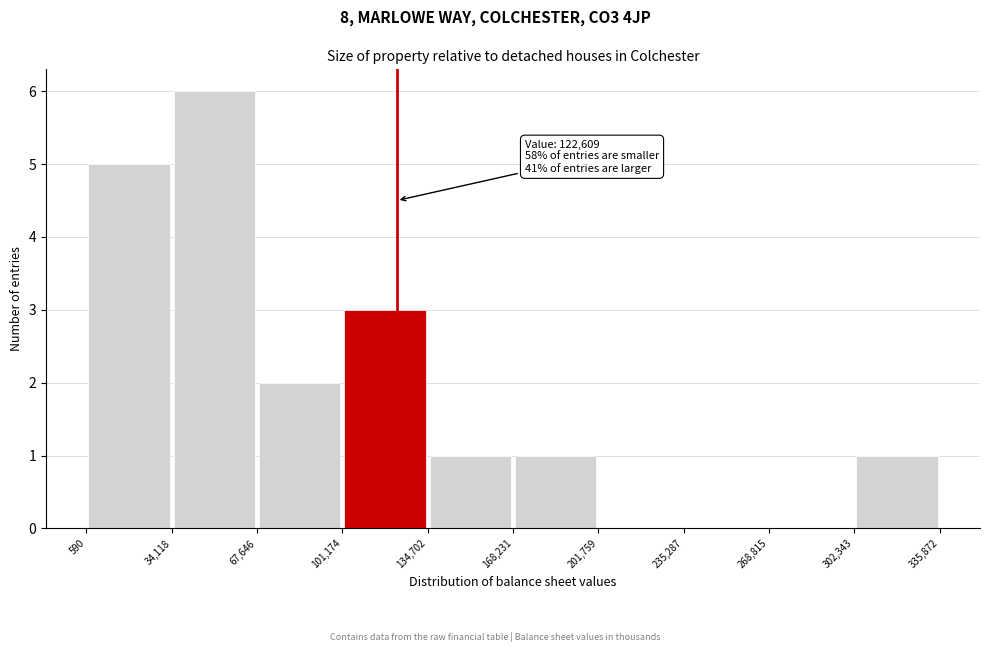

Over which range of the x-axis is the bar tallest?

34,118 to 67,646